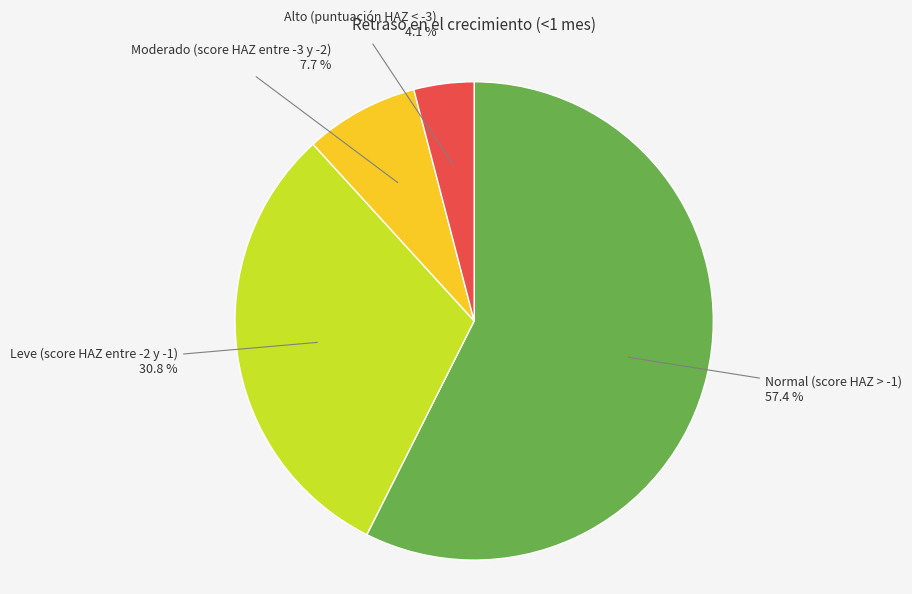

Does Normal (score HAZ > -1) represent more than half of the total?

Yes